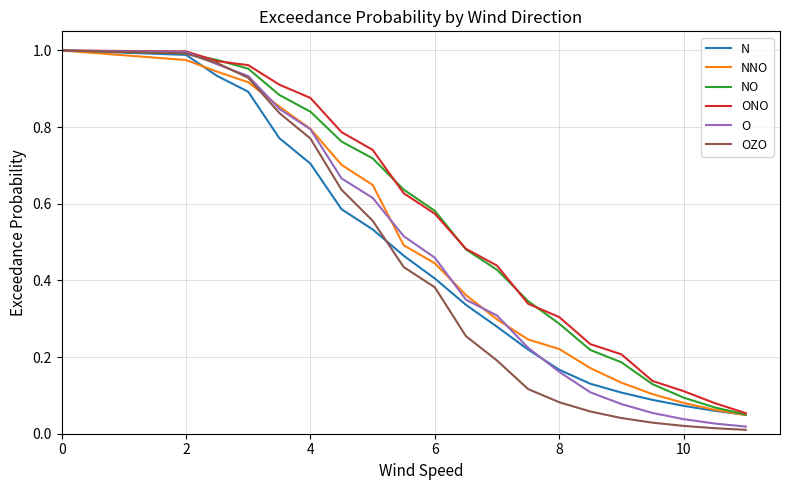

Which series has the widest spread of values?

OZO